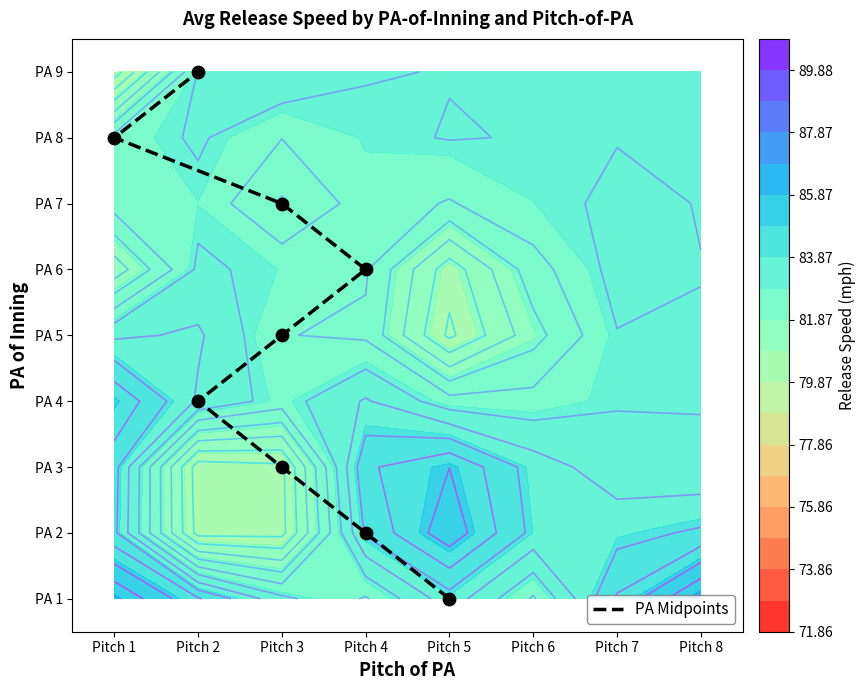

Which label corresponds to the smallest value in the chart?

Pitch 5